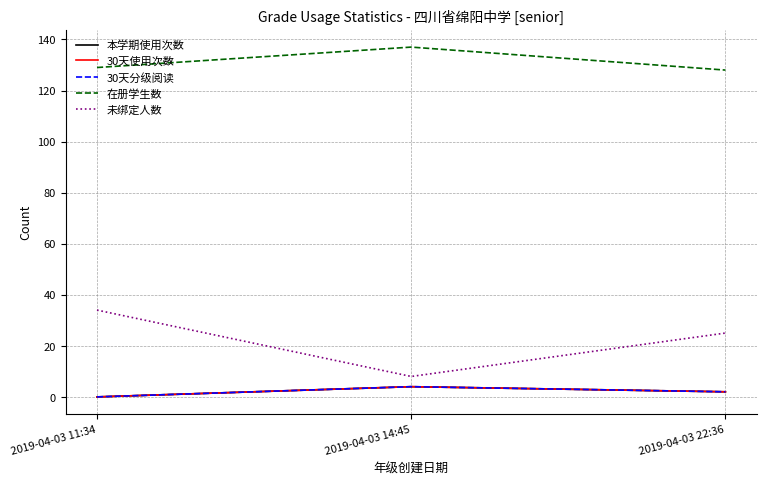

Does the chart have visible grid lines?

Yes